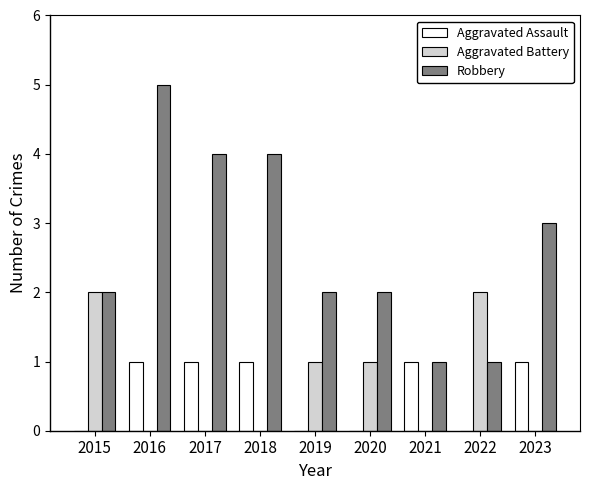

What is the sum of the Robbery values at 2018 and 2023?

7